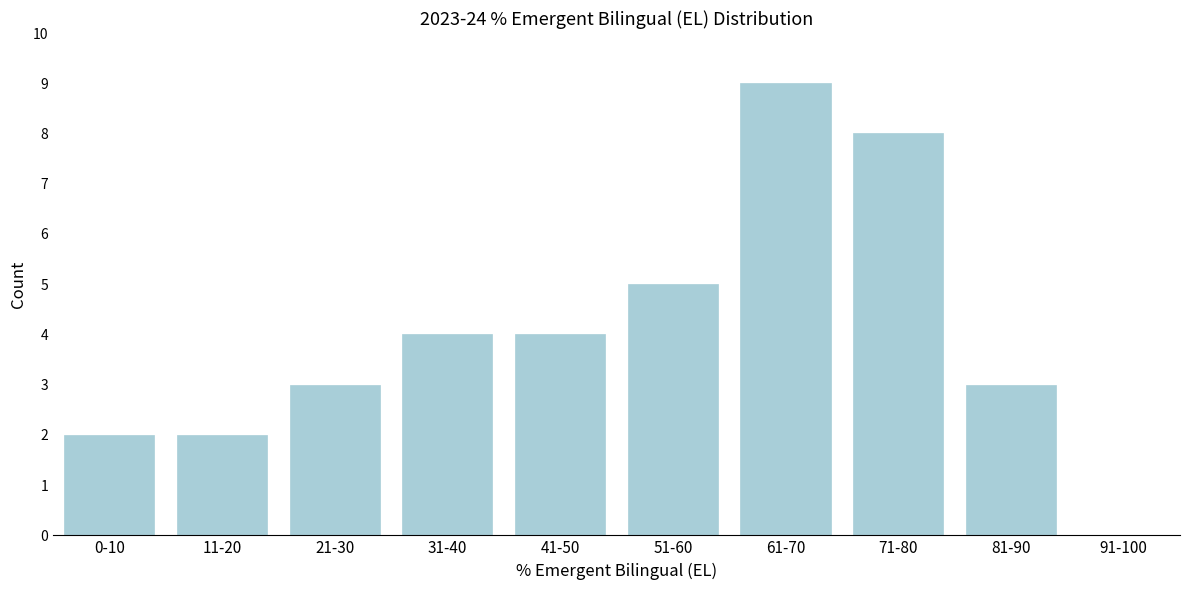

Reading left to right, list all the values displayed in this chart.

0-10=2	11-20=2	21-30=3	31-40=4	41-50=4	51-60=5	61-70=9	71-80=8	81-90=3	91-100=0